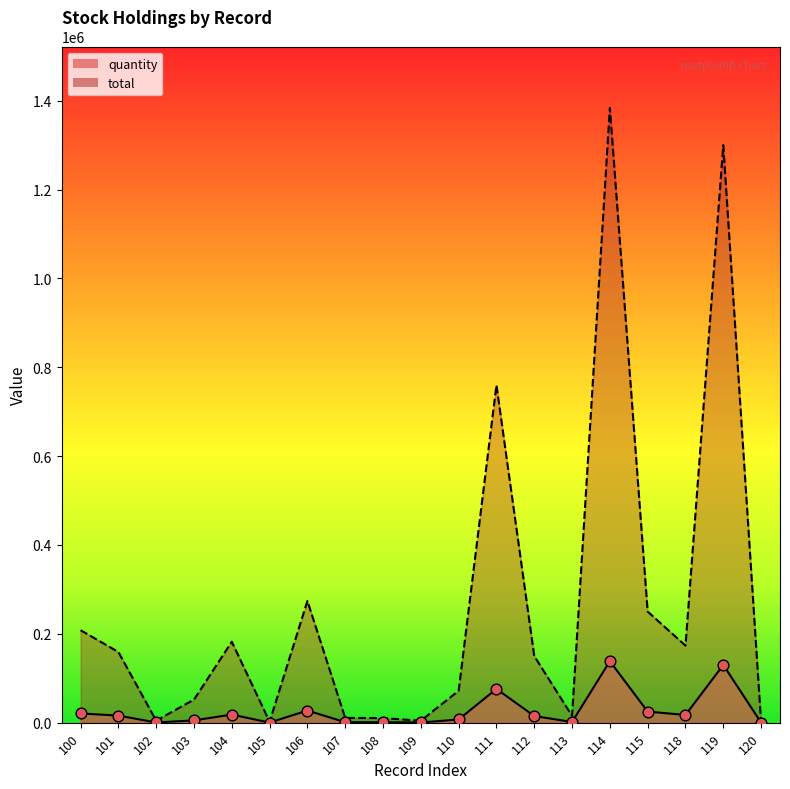

What is the total value across all series at 118?

190872